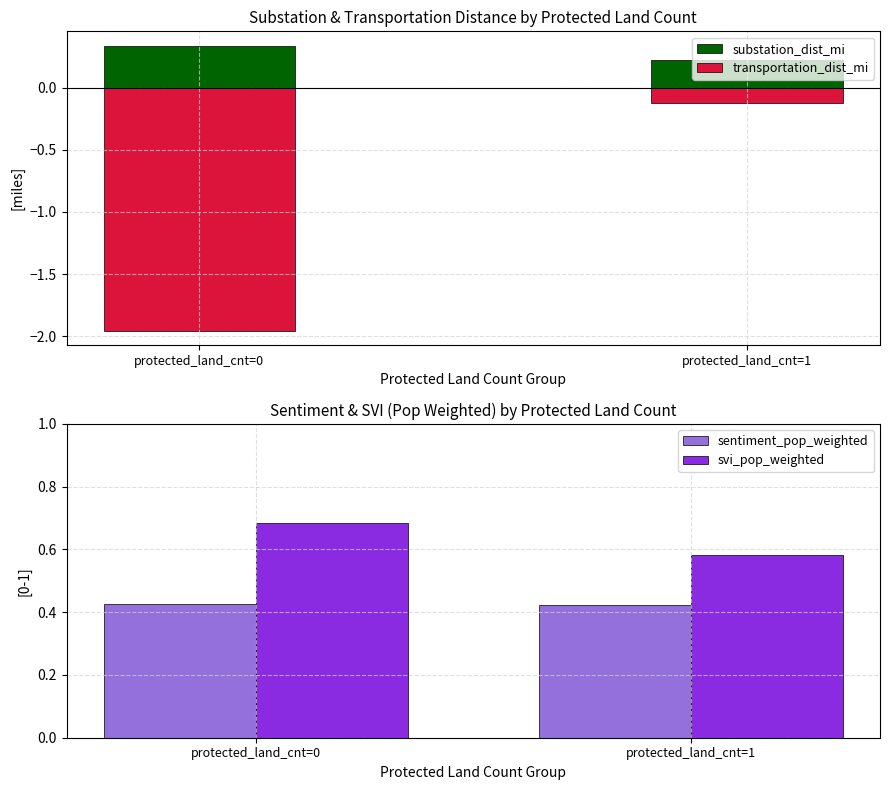

What is the total value across all series at protected_land_cnt=0?

-0.5